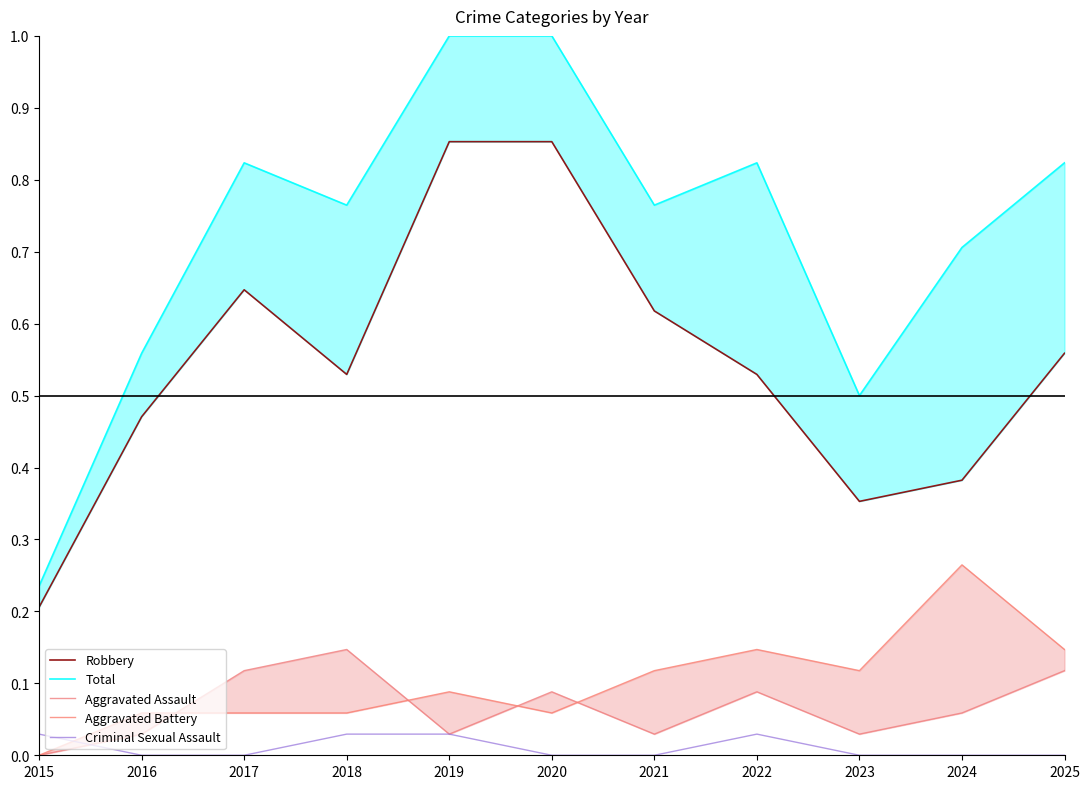

What is the difference between the second highest and second lowest values in the Aggravated Assault series?

0.1